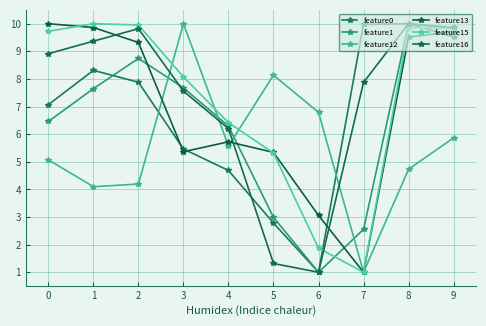

Where is the first local minimum for feature0?

6